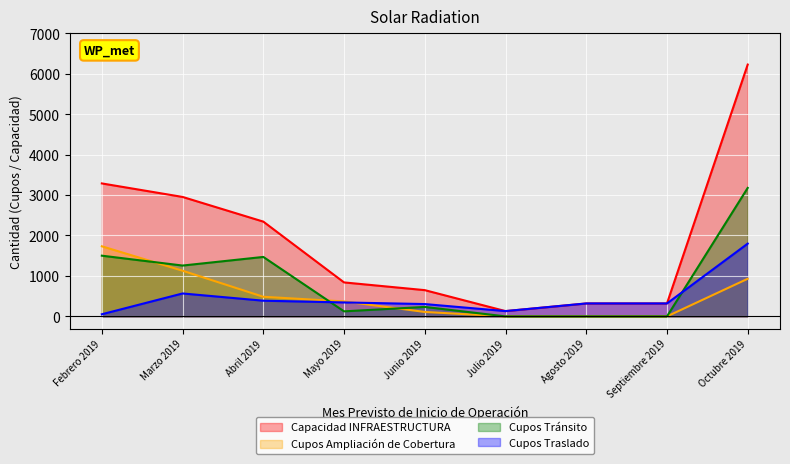

Between Mayo 2019 and Agosto 2019, which series saw the biggest shift?

Capacidad INFRAESTRUCTURA